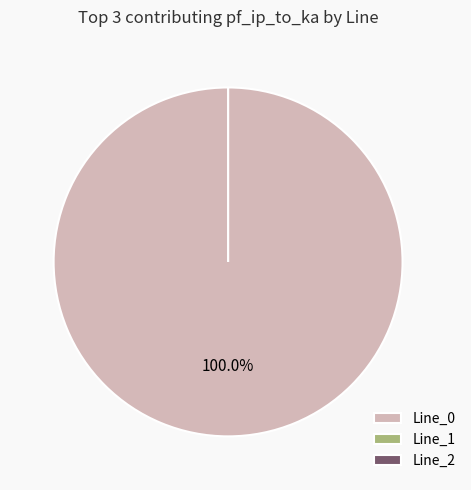

Is there any slice that represents more than half of the pie?

Yes